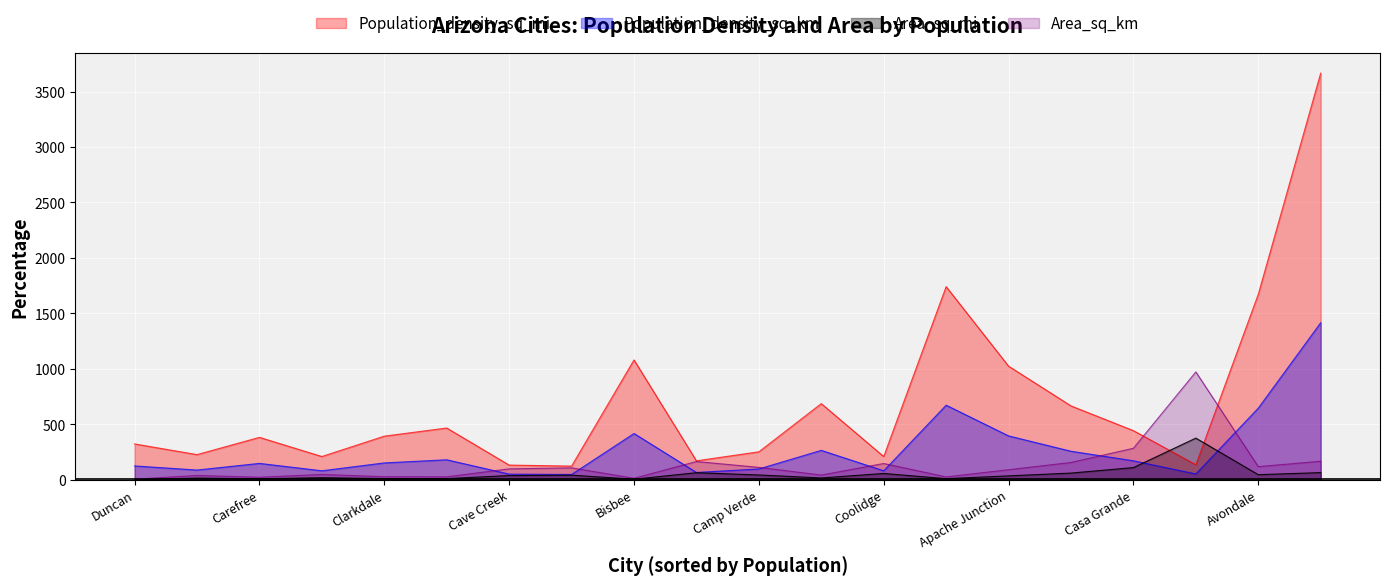

Reading right to left, list all the values displayed in this chart.

Population_density_sq_mi: Duncan=323.0	Douglas=1741.0	Dewey-Humboldt=209.5	Cottonwood=686.5	Coolidge=209.3	Colorado City=466.5	Clifton=226.7	Clarkdale=393.1	Chino Valley=170.7	Chandler=3665.8	Cave Creek=132.3	Casa Grande=442.9	Carefree=382.2	Camp Verde=252.0	Bullhead City=665.9	Buckeye=135.6	Bisbee=1080.3	Benson=123.3	Avondale=1672.0	Apache Junction=1024.2
Population_density_sq_km: Duncan=124.7	Douglas=672.2	Dewey-Humboldt=80.9	Cottonwood=265.1	Coolidge=80.8	Colorado City=180.1	Clifton=87.5	Clarkdale=151.8	Chino Valley=65.9	Chandler=1415.4	Cave Creek=51.1	Casa Grande=171.0	Carefree=147.6	Camp Verde=97.3	Bullhead City=257.1	Buckeye=52.4	Bisbee=417.1	Benson=47.6	Avondale=645.6	Apache Junction=395.4
Area_sq_mi: Duncan=2.2	Douglas=10.0	Dewey-Humboldt=18.6	Cottonwood=16.4	Coolidge=56.6	Colorado City=10.3	Clifton=15.0	Clarkdale=10.6	Chino Valley=63.4	Chandler=64.5	Cave Creek=37.9	Casa Grande=109.7	Carefree=8.8	Camp Verde=43.1	Bullhead City=60.2	Buckeye=375.4	Bisbee=5.2	Benson=41.5	Avondale=45.6	Apache Junction=35.0
Area_sq_km: Duncan=5.6	Douglas=25.8	Dewey-Humboldt=48.1	Cottonwood=42.5	Coolidge=146.5	Colorado City=26.8	Clifton=38.8	Clarkdale=27.4	Chino Valley=164.3	Chandler=167.1	Cave Creek=98.2	Casa Grande=284.0	Carefree=22.8	Camp Verde=111.8	Bullhead City=155.9	Buckeye=972.3	Bisbee=13.4	Benson=107.4	Avondale=118.2	Apache Junction=90.6